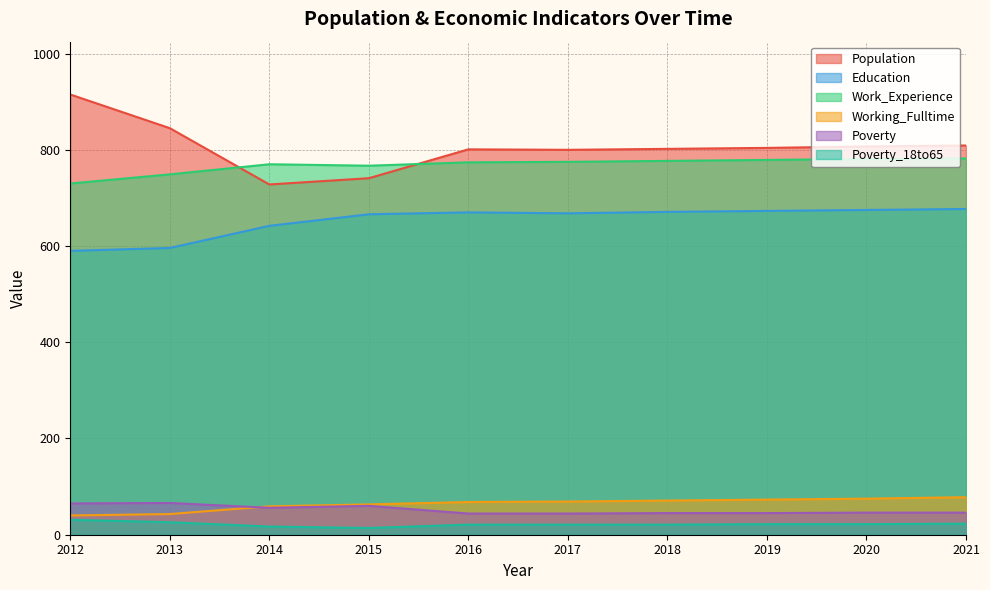

Reading left to right, list all the values displayed in this chart.

Population: 2012=915	2013=845	2014=728	2015=741	2016=801	2017=800	2018=802	2019=804	2020=807	2021=809
Education: 2012=590	2013=596	2014=642	2015=666	2016=670	2017=668	2018=671	2019=673	2020=675	2021=677
Work_Experience: 2012=730	2013=749	2014=770	2015=767	2016=774	2017=775	2018=777	2019=779	2020=781	2021=782
Working_Fulltime: 2012=40	2013=43	2014=59	2015=63	2016=68	2017=69	2018=71	2019=73	2020=75	2021=78
Poverty: 2012=65	2013=66	2014=56	2015=60	2016=44	2017=44	2018=45	2019=45	2020=46	2021=46
Poverty_18to65: 2012=31	2013=26	2014=17	2015=14	2016=21	2017=21	2018=21	2019=22	2020=22	2021=23